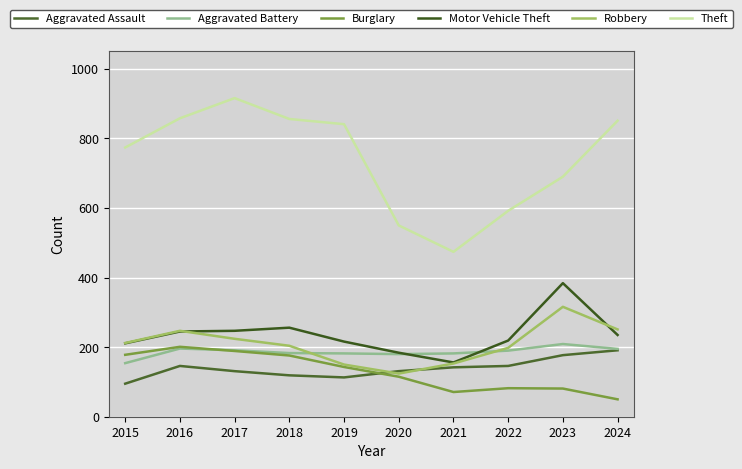

What is the value of the Aggravated Assault point at the 7th from the left?

142